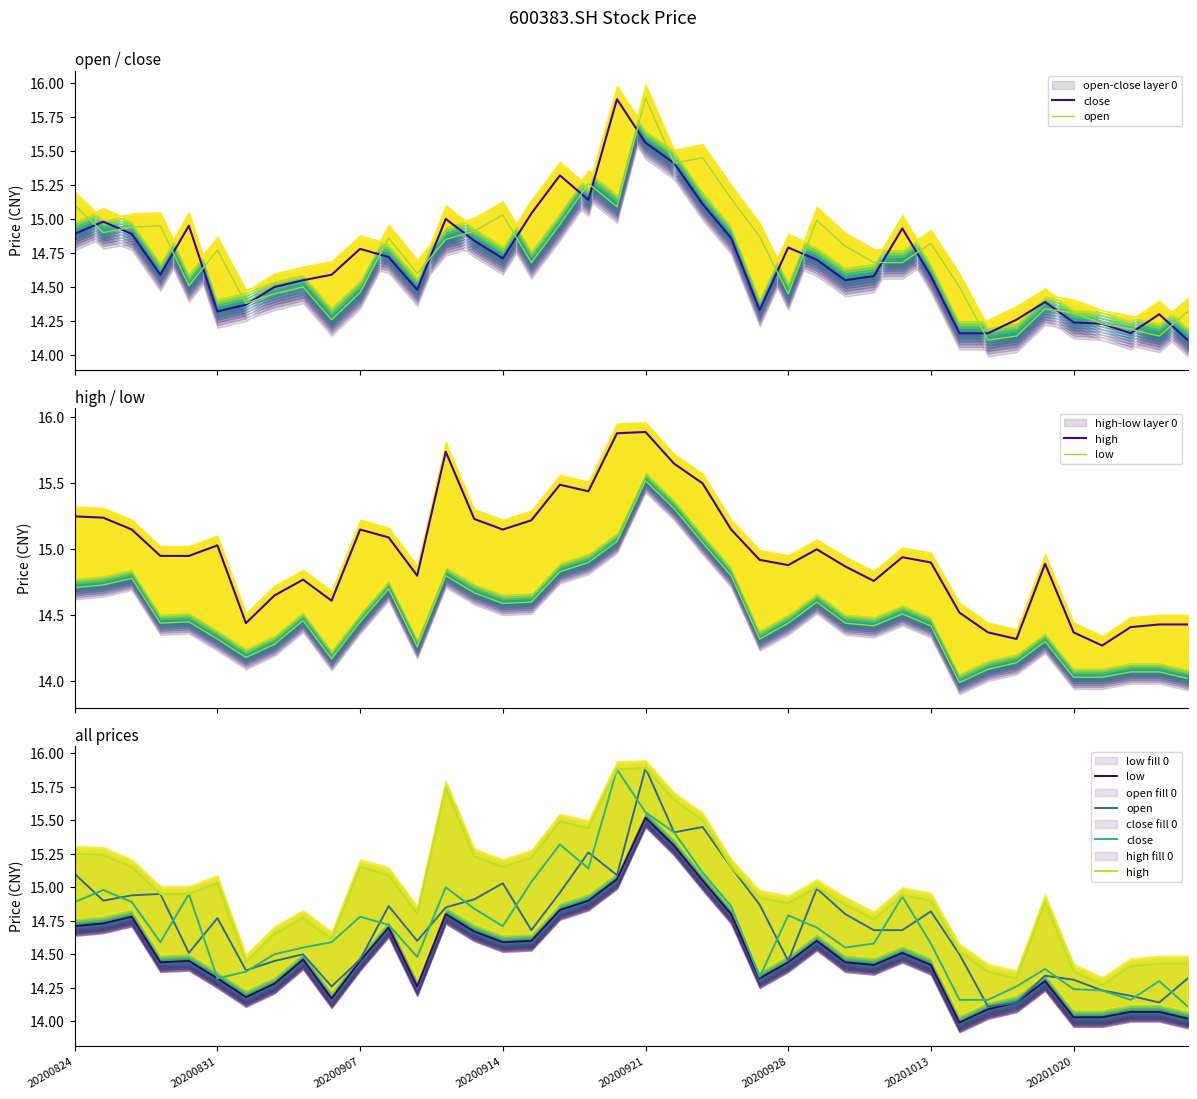

At which category does the chart reach its minimum across all series?

31